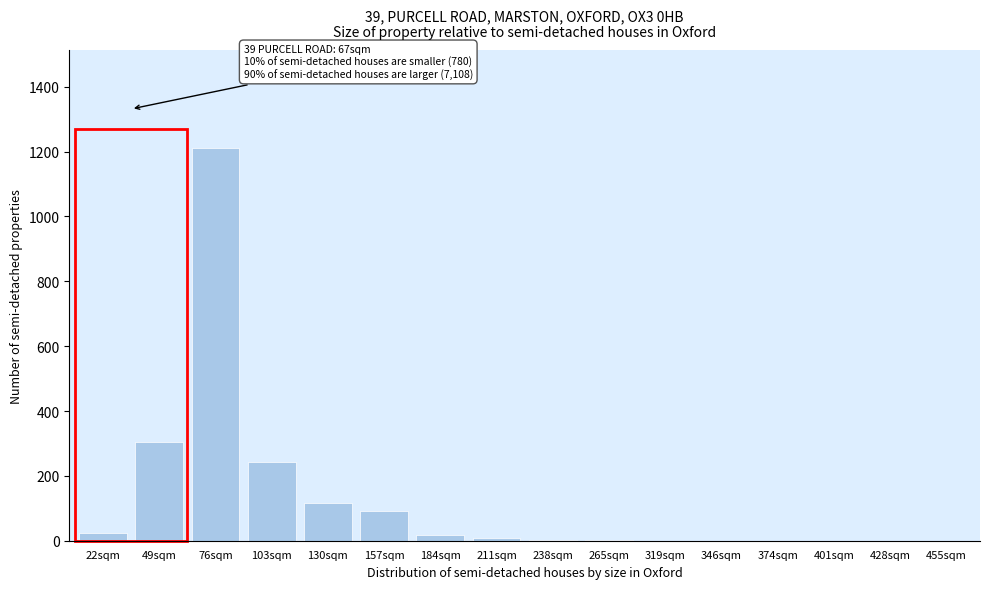

Which label corresponds to the largest value in the chart?

76sqm